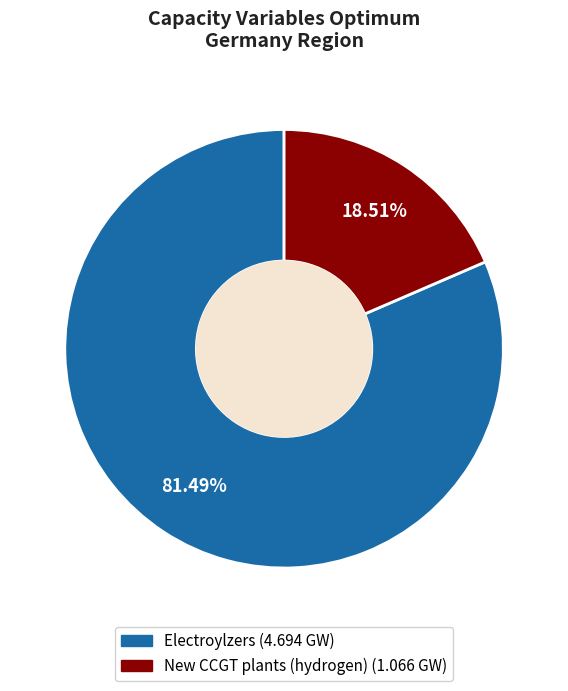

Between New CCGT plants (hydrogen) and Electroylzers, which is larger?

Electroylzers